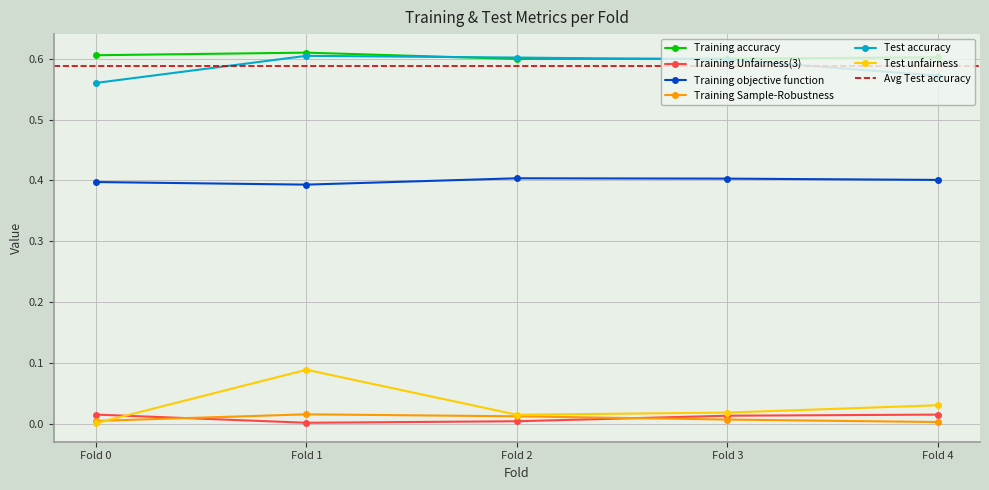

Which series has the largest total across all categories?

Training accuracy